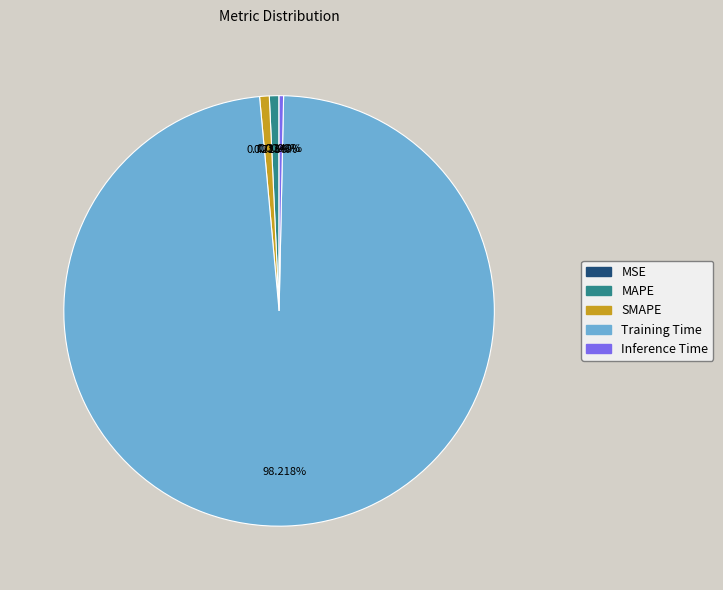

Does any single category account for the majority?

Yes